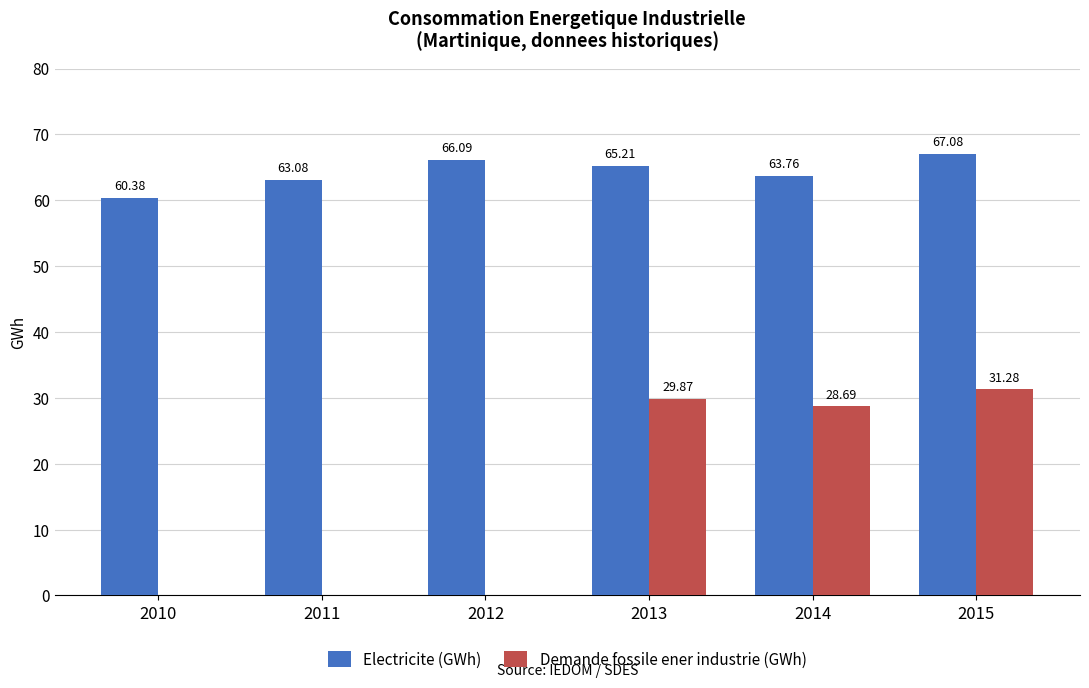

Between 2014 and 2015, which series saw the biggest shift?

Electricite (GWh)